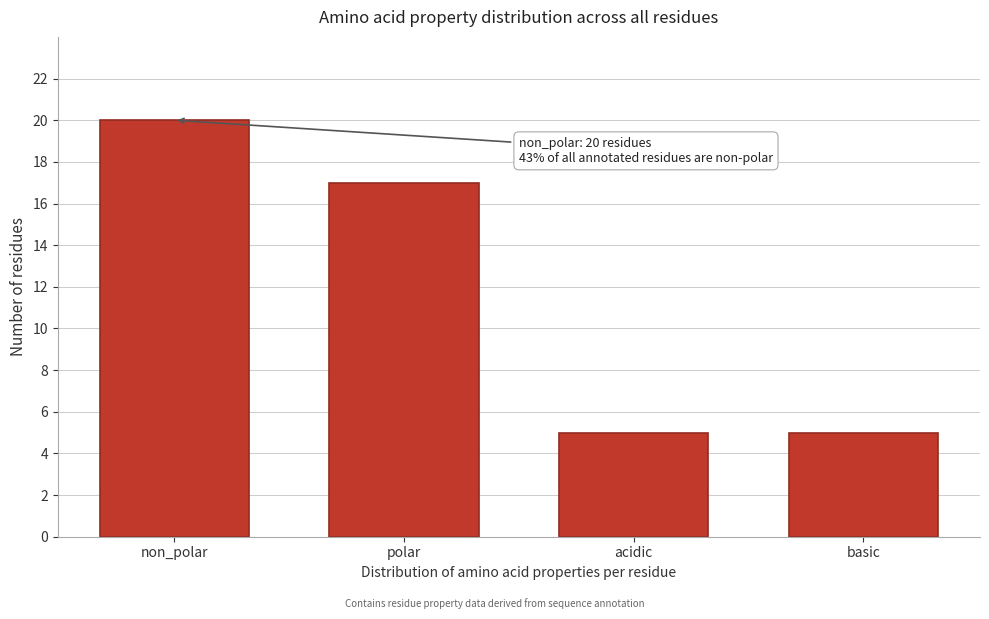

Reading right to left, transcribe all the data shown in this chart.

5	5	17	20